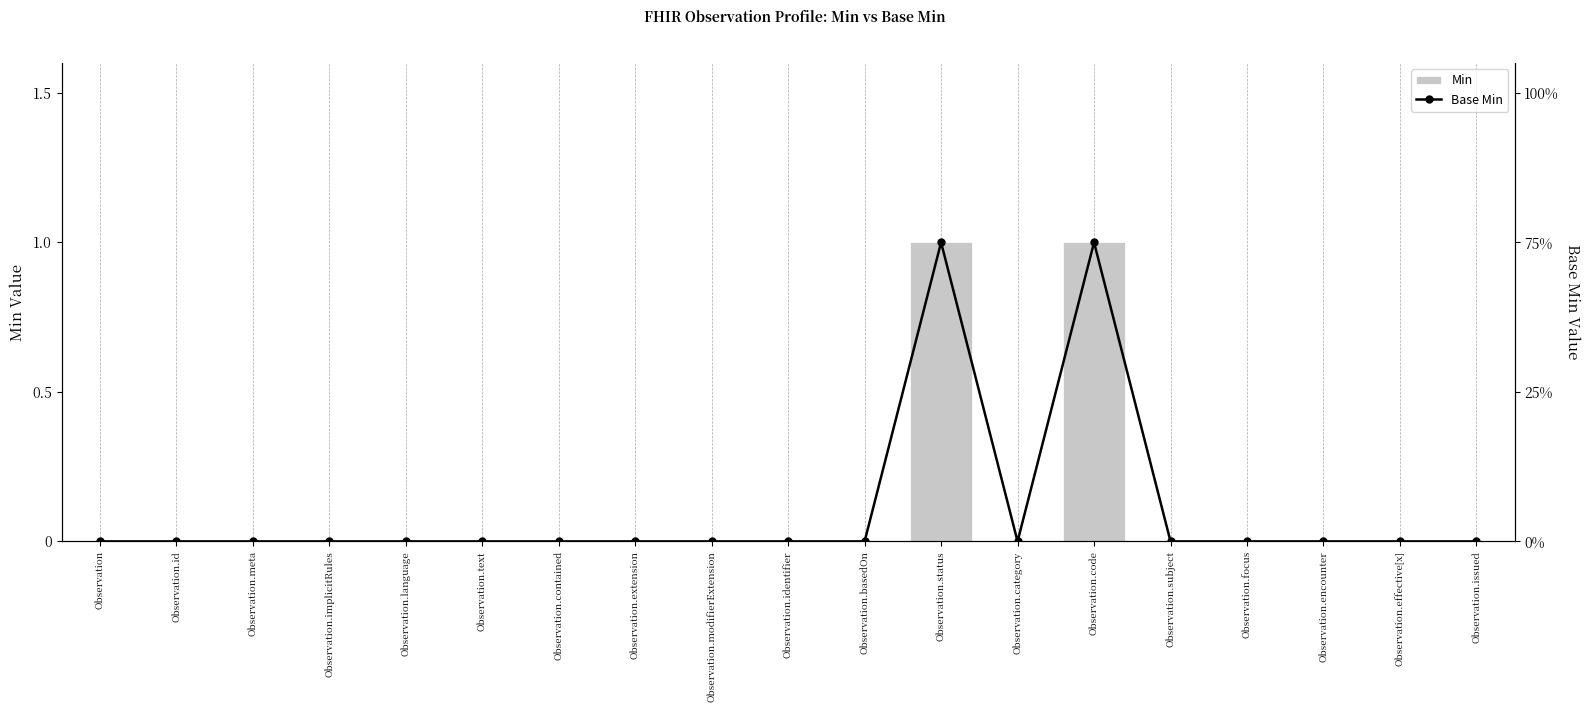

The value of Base Min at Observation.issued is 0. True or false?

True